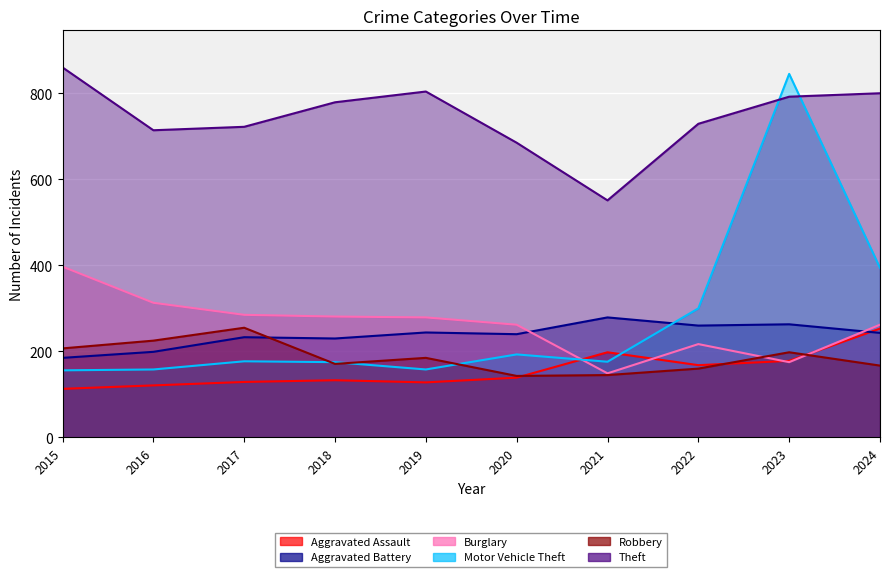

How many values in the Aggravated Battery series exceed 243?

4